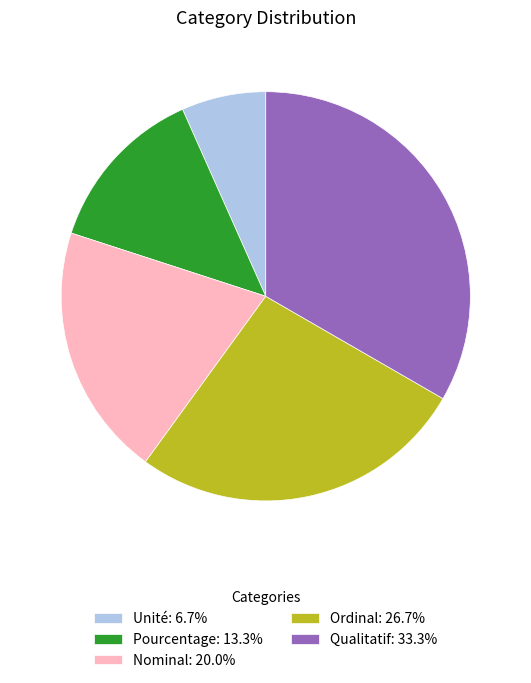

Count the number of slices in the pie.

5